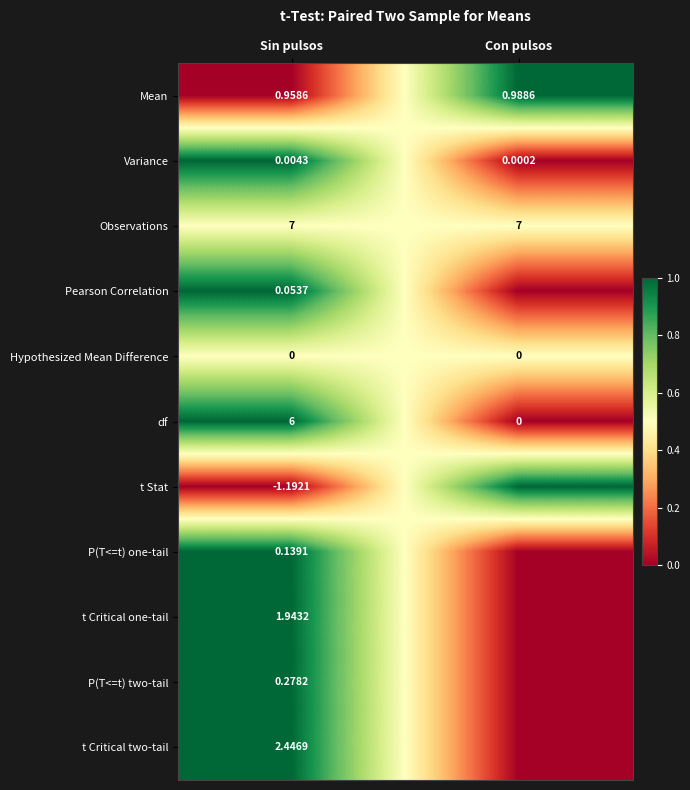

At Sin pulsos, list the series in order from largest to smallest.

Observations, df, t Critical two-tail, t Critical one-tail, Mean, P(T<=t) two-tail, P(T<=t) one-tail, Pearson Correlation, Variance, Hypothesized Mean Difference, t Stat